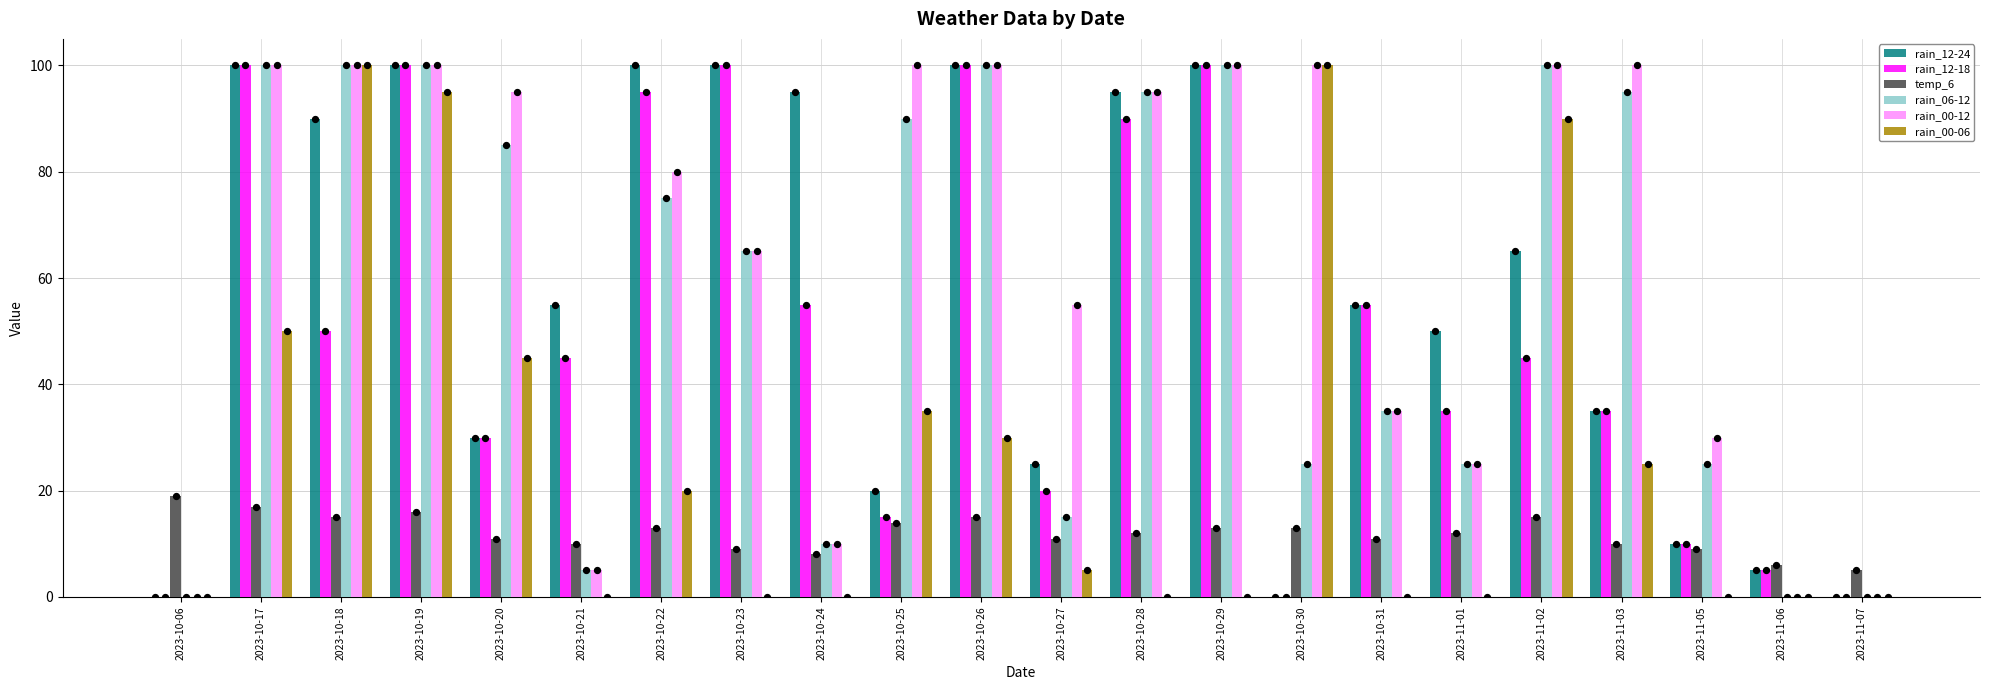

What are all the series names shown in the legend?

rain_12-24, rain_12-18, temp_6, rain_06-12, rain_00-12, rain_00-06